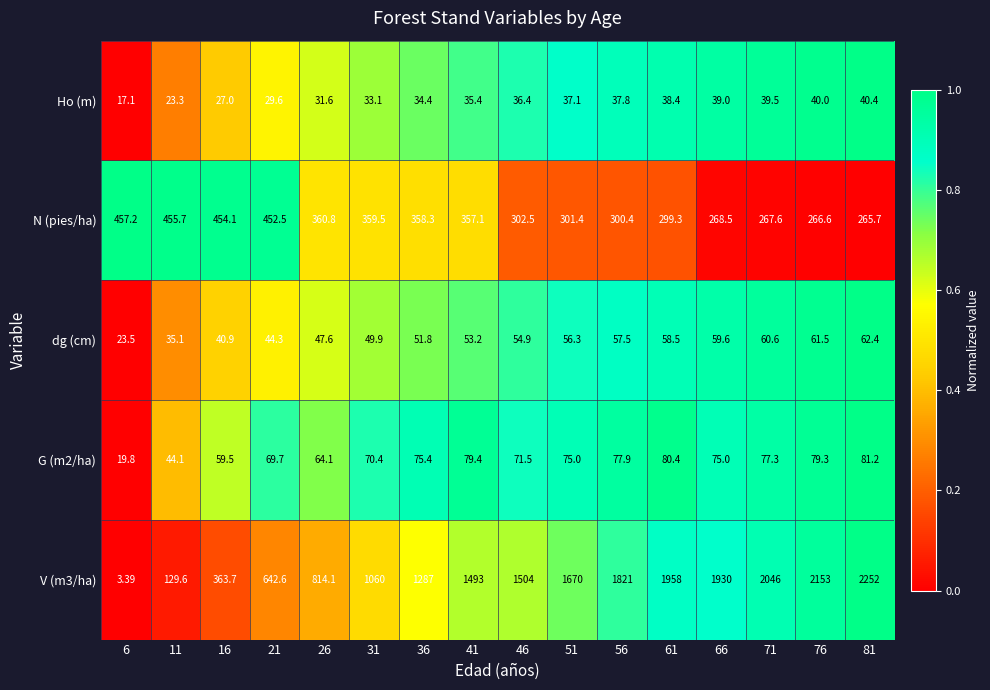

How many data points does each series have?

16